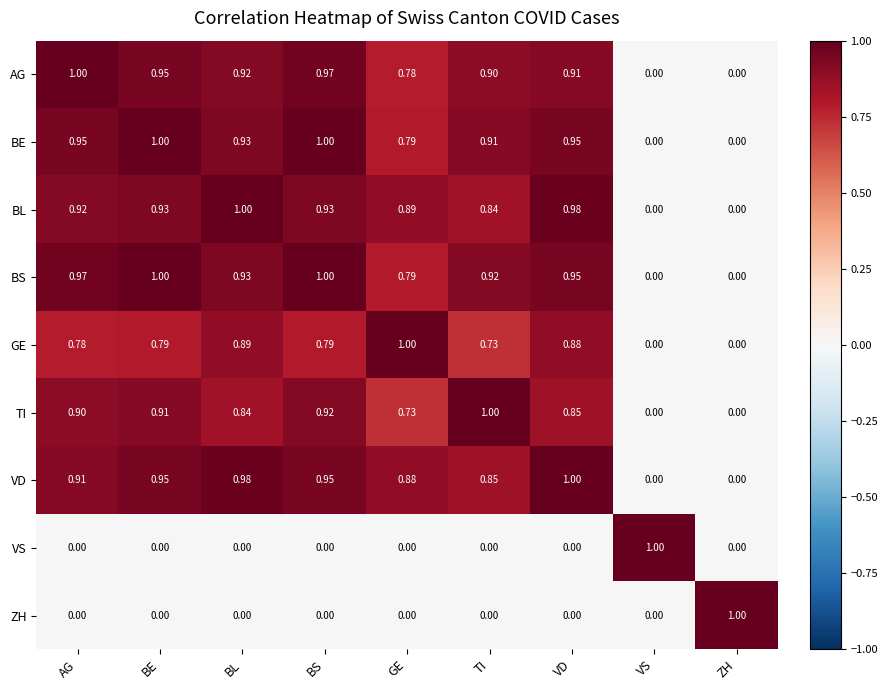

Between BS and VD, which series saw the biggest shift?

GE